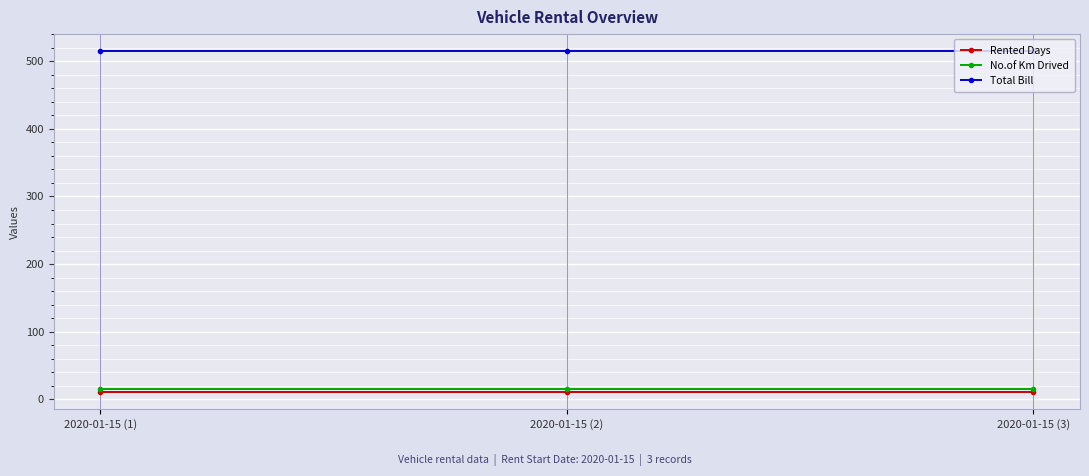

What is the label of the 3rd point from the right?

2020-01-15 (1)